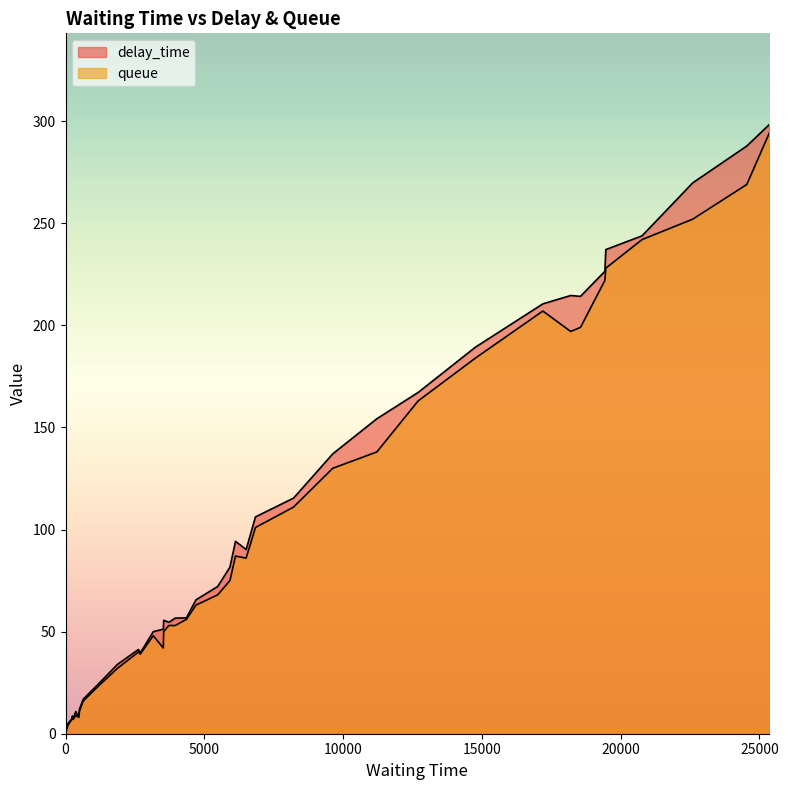

Which series has the largest total across all categories?

delay_time